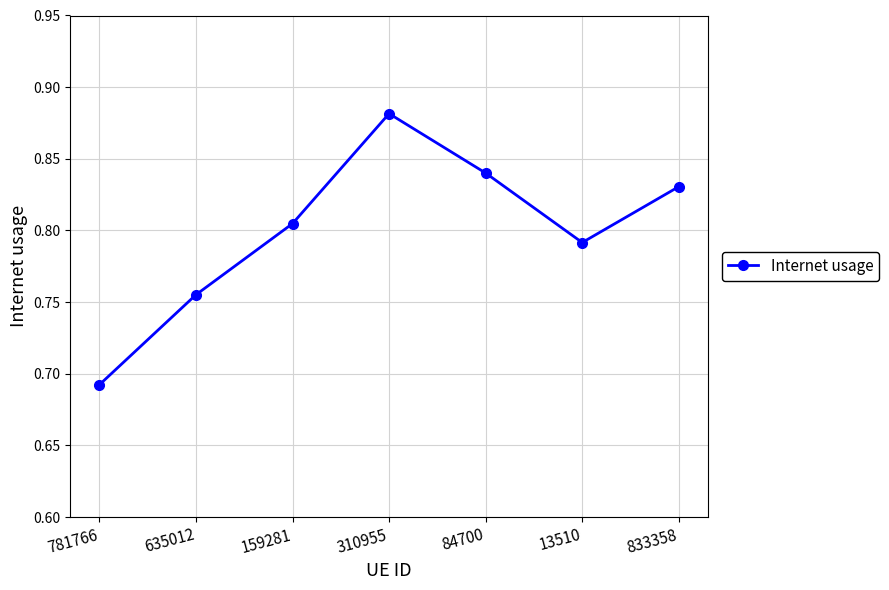

Which category has the lowest value across all series?

781766